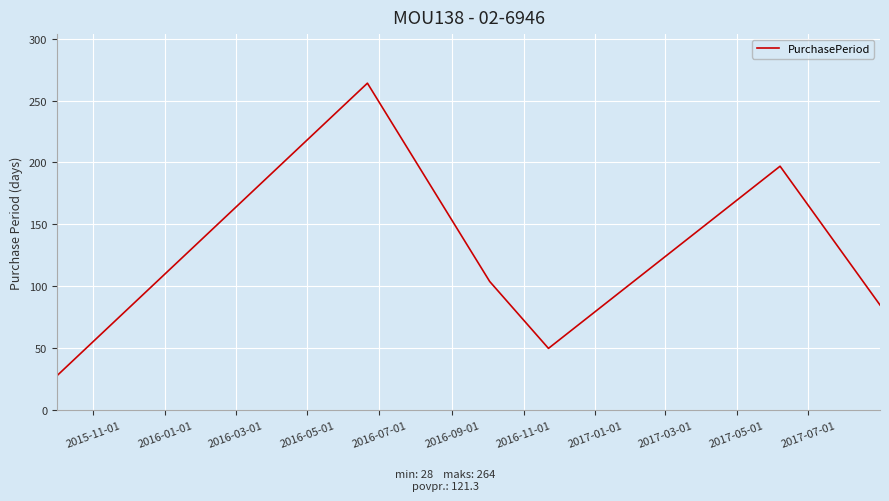

Reading left to right, transcribe all the data shown in this chart.

28	264	104	50	197	85